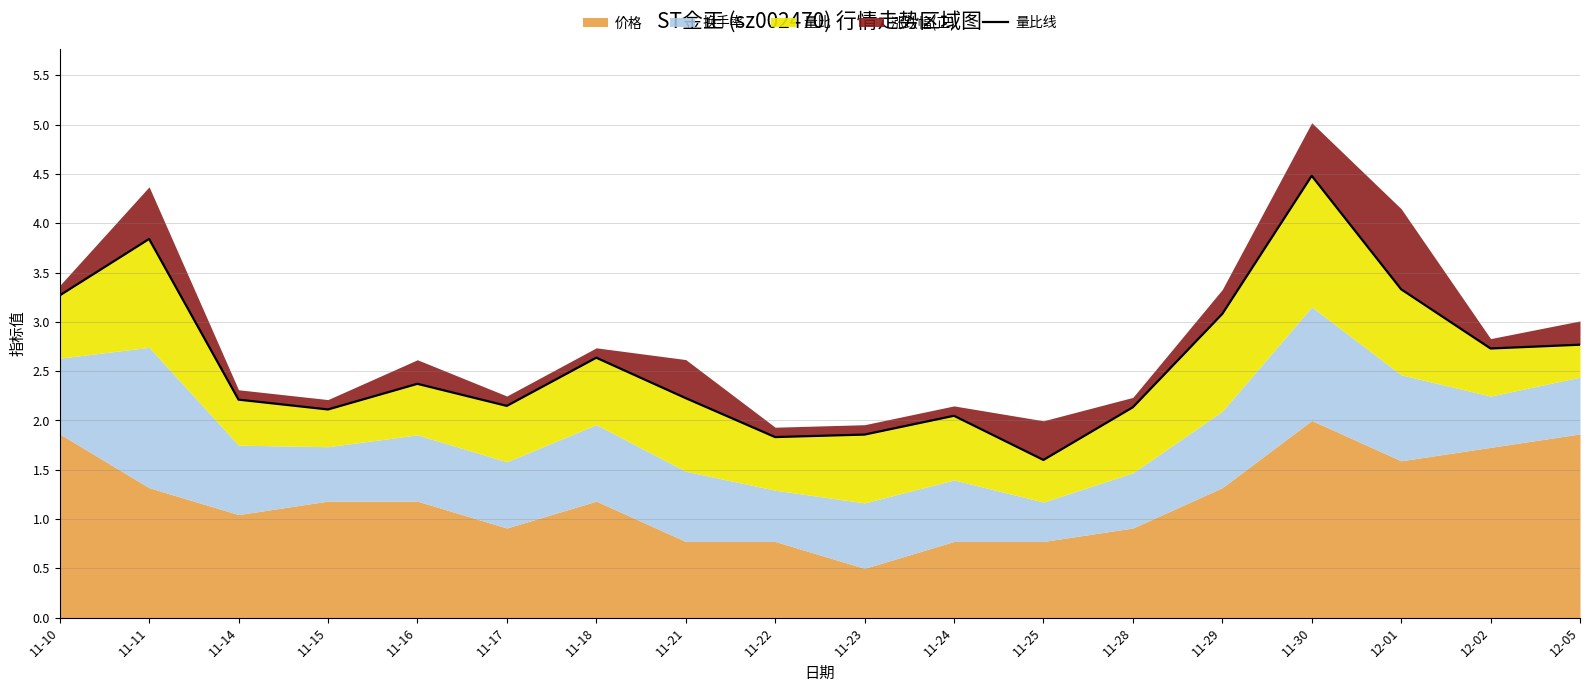

Is it true that the value at 11-24 is 0.7?

False